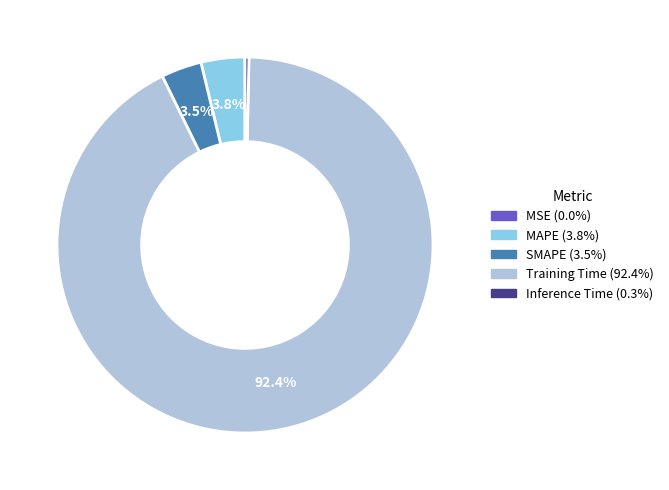

Is MAPE the majority of the pie?

No